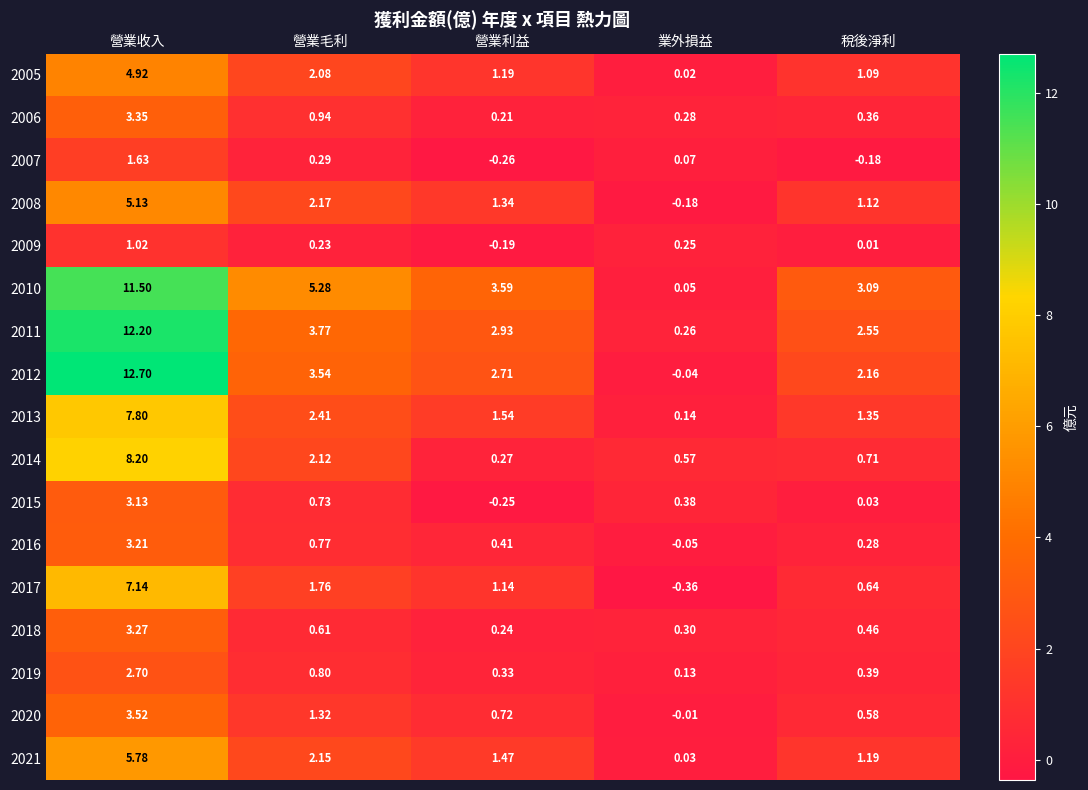

At which label does 2010 first exceed 3?

營業收入